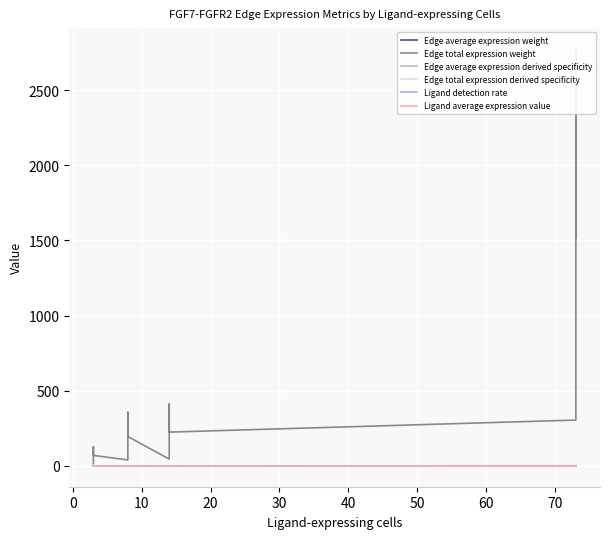

At how many categories does at least one series exceed 1841?

1